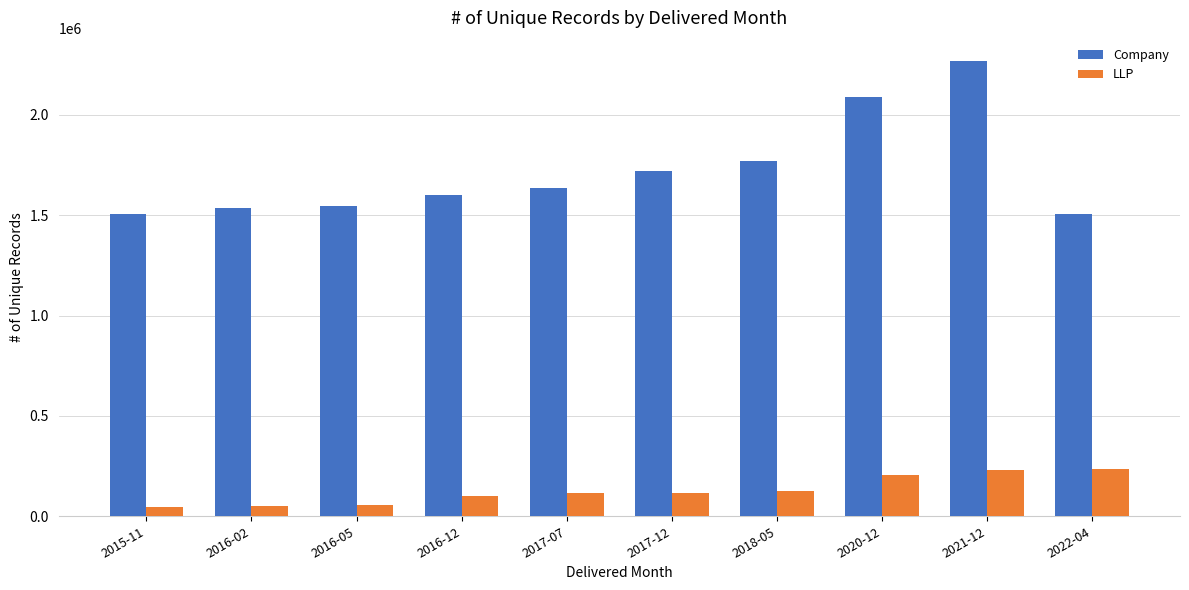

At which category is the sum across all series the highest?

2021-12